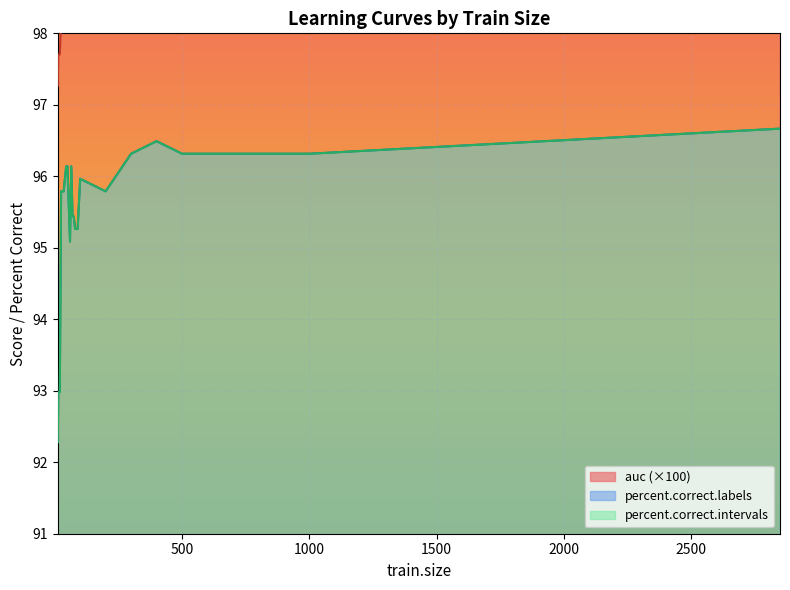

Read the percent.correct.intervals value at 500.

96.3